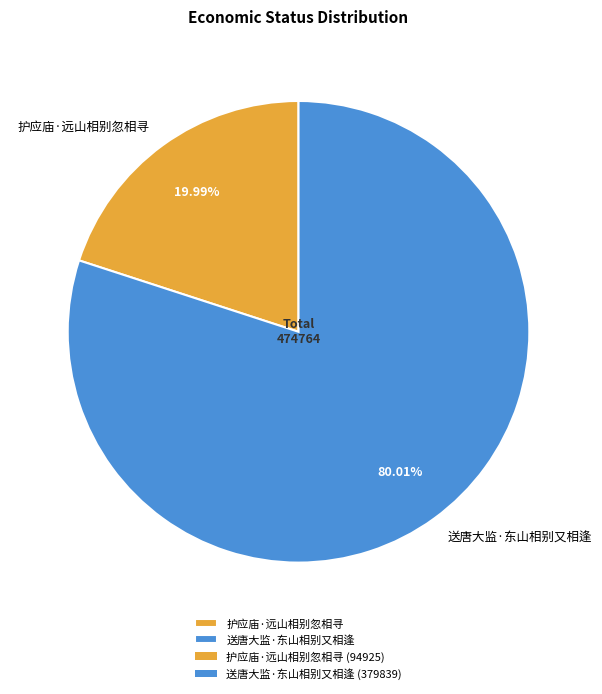

Combined, do 护应庙·远山相别忽相寻 and 送唐大监·东山相别又相逢 account for over 50%?

Yes